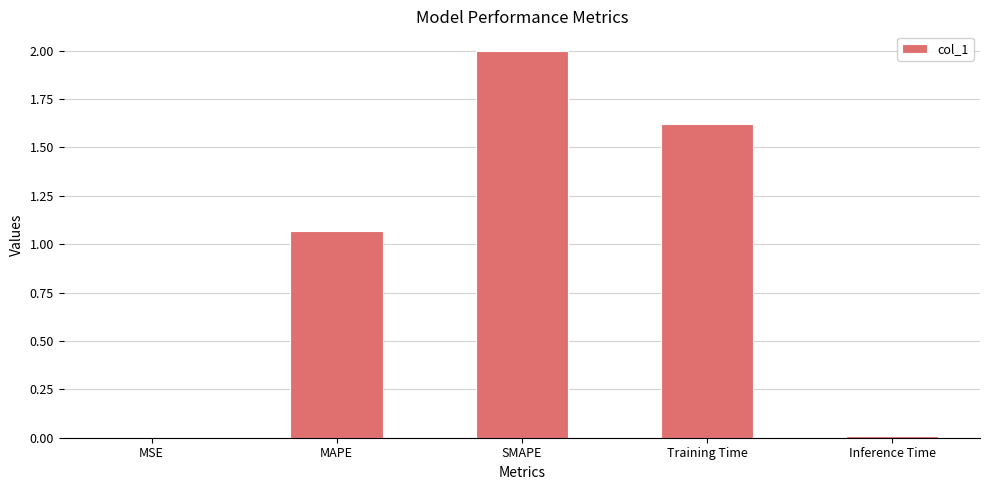

What is the sum of all values?

4.7